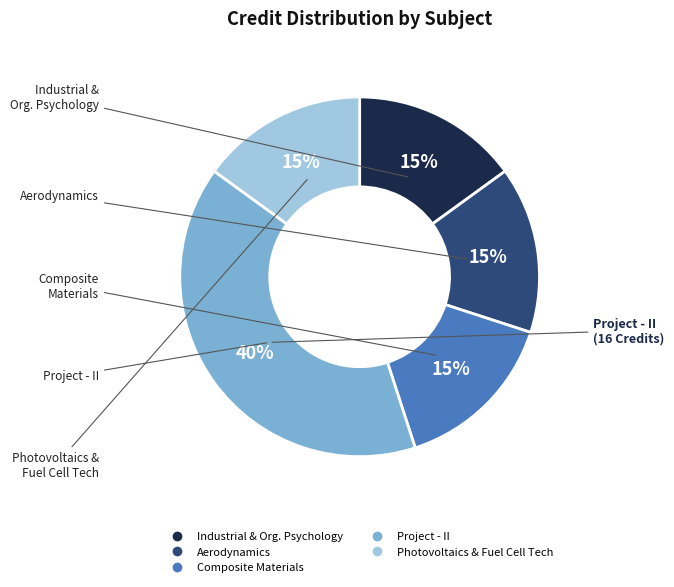

Is there any slice that represents more than half of the pie?

No